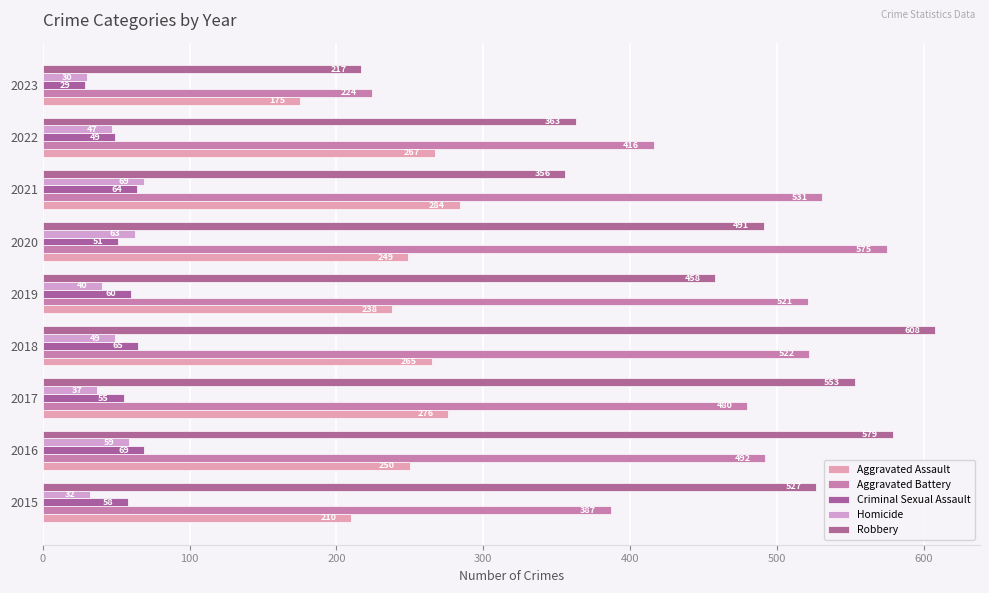

What is the sum of all Homicide values?

426